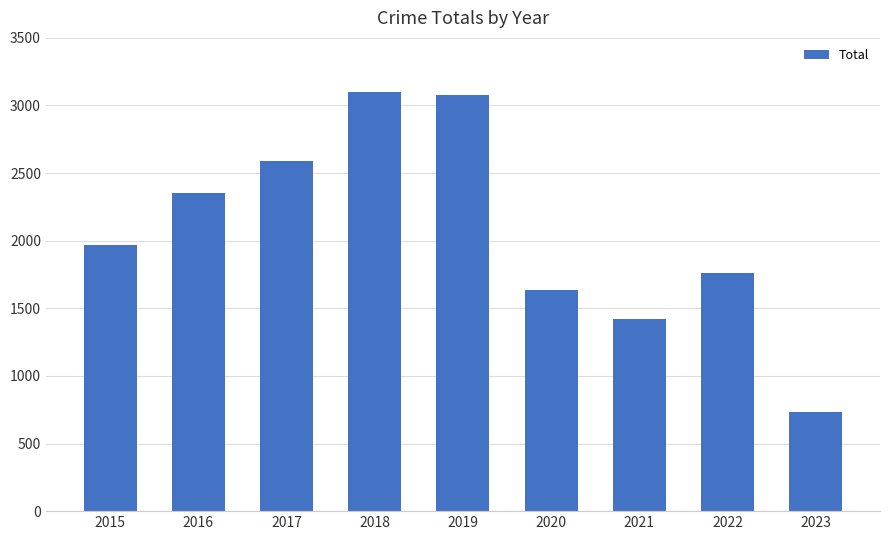

Reading left to right, extract all data points from this chart.

1968	2352	2592	3103	3080	1634	1421	1760	731